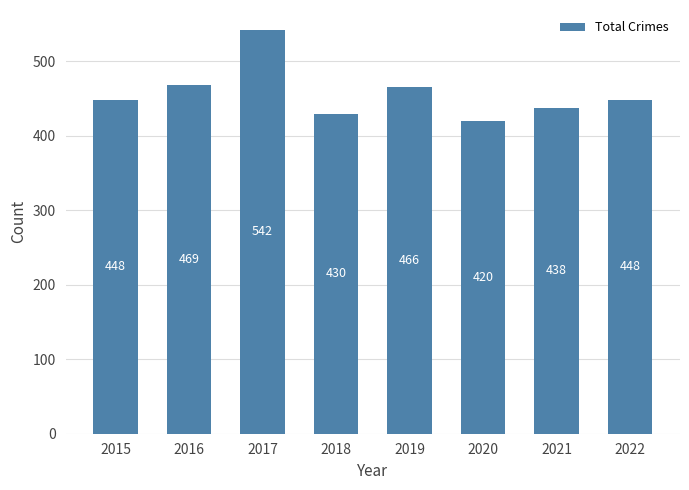

What value does the data have at 2016, to the nearest 5?

470